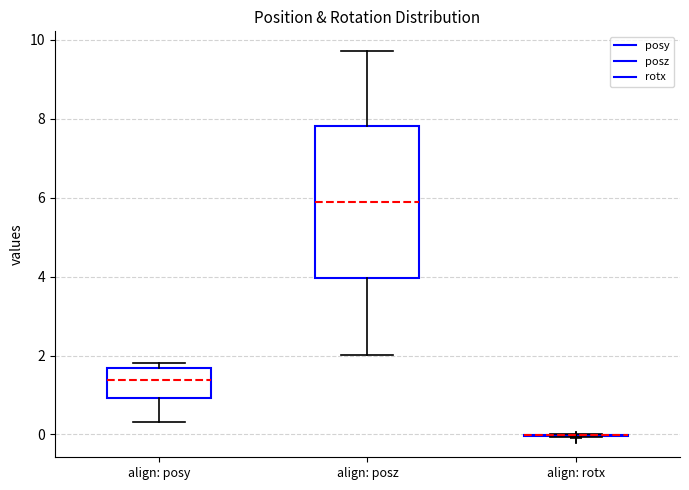

Reading left to right, transcribe this box plot: for each box, give where its median line is, the range the box spans, and where its two whiskers end, as read against the y-axis. The values are not printed on the chart, so give them approximately, as read against the axis.

align: posy: median 1.4, box 1.0 to 1.6, whiskers 0.4 to 1.8
align: posz: median 5.8, box 4.0 to 7.8, whiskers 2.0 to 9.8
align: rotx: box collapsed to a line at 0.0, whiskers 0.0 to 0.0